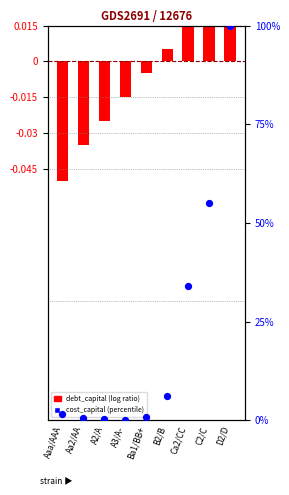

Which series contains the lowest Y value?

debt_capital (centered)